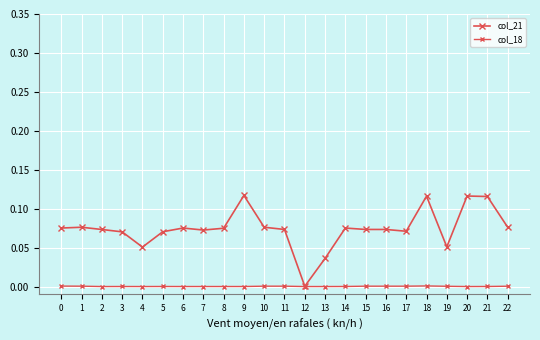

Does the chart display data point markers on the line(s)?

Yes